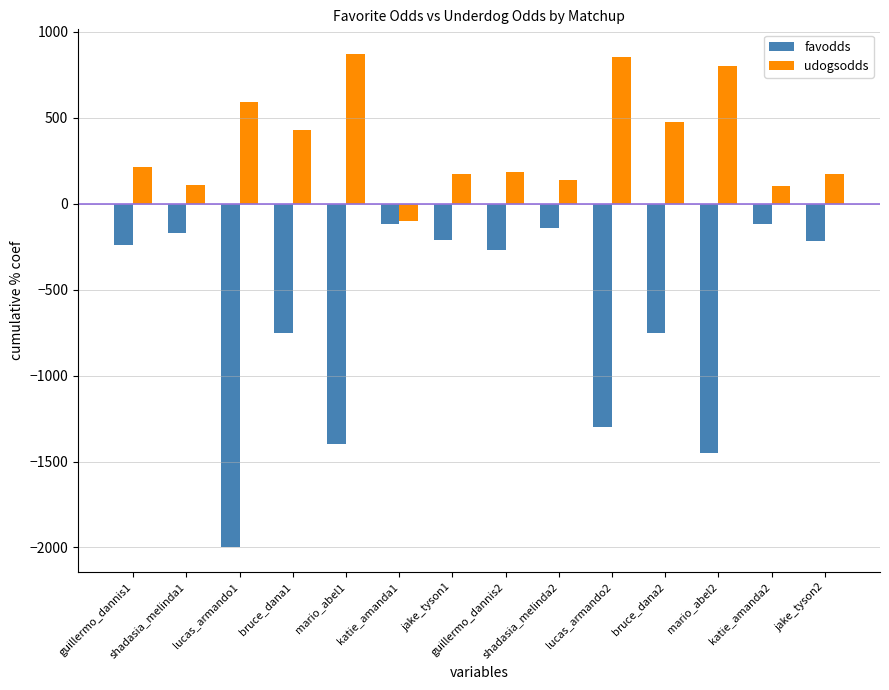

What is the maximum value shown in the chart?

870